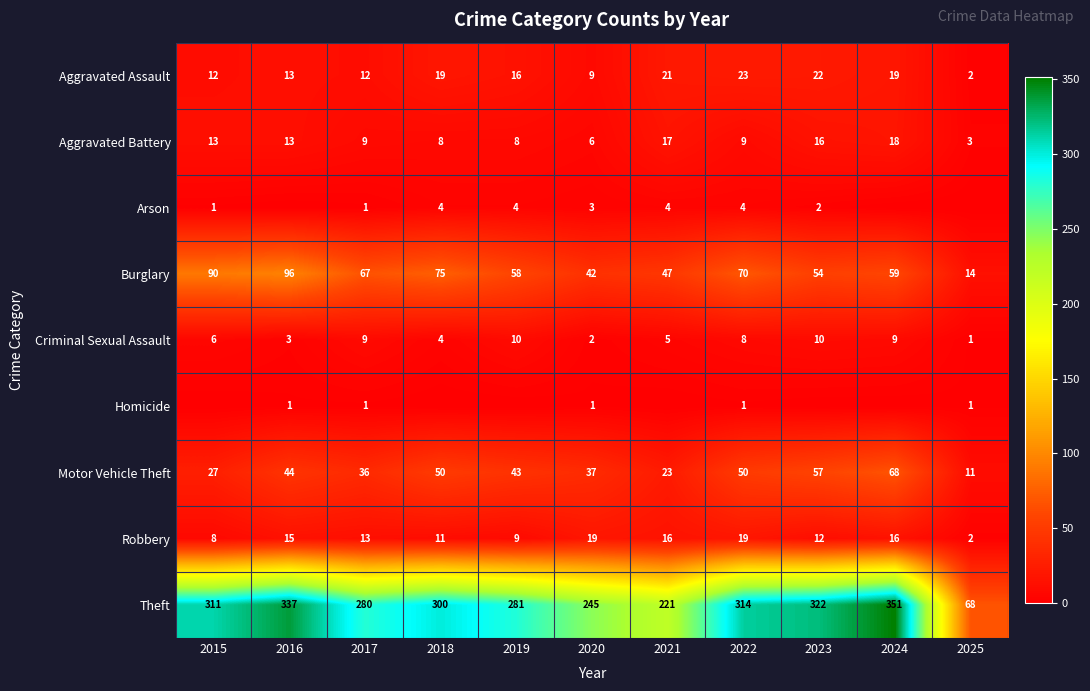

What is the approximate value of Theft at 2017, to the nearest 50?

300